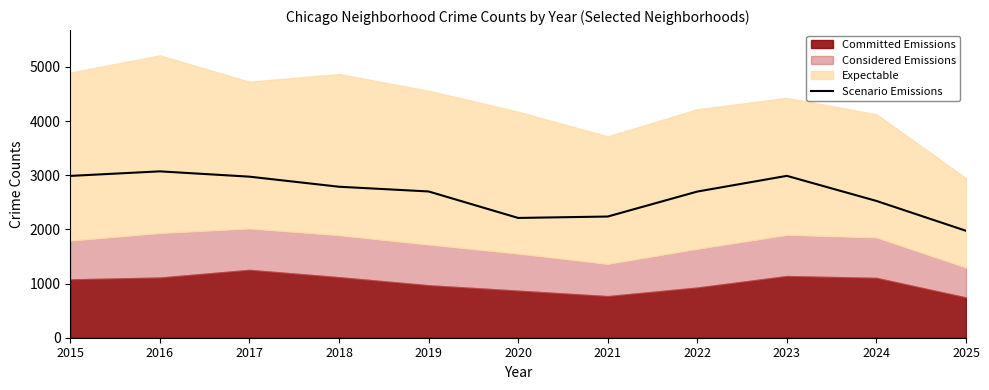

True or false: the data shows 2700 at 2019.

True